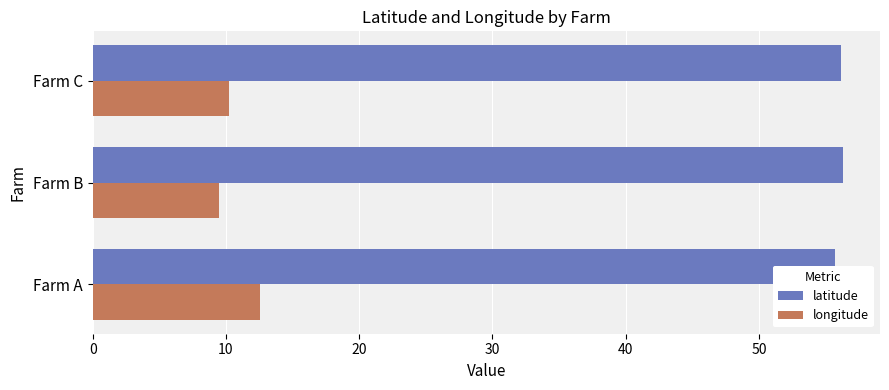

Are the bars grouped side by side (vs. stacked)?

Yes